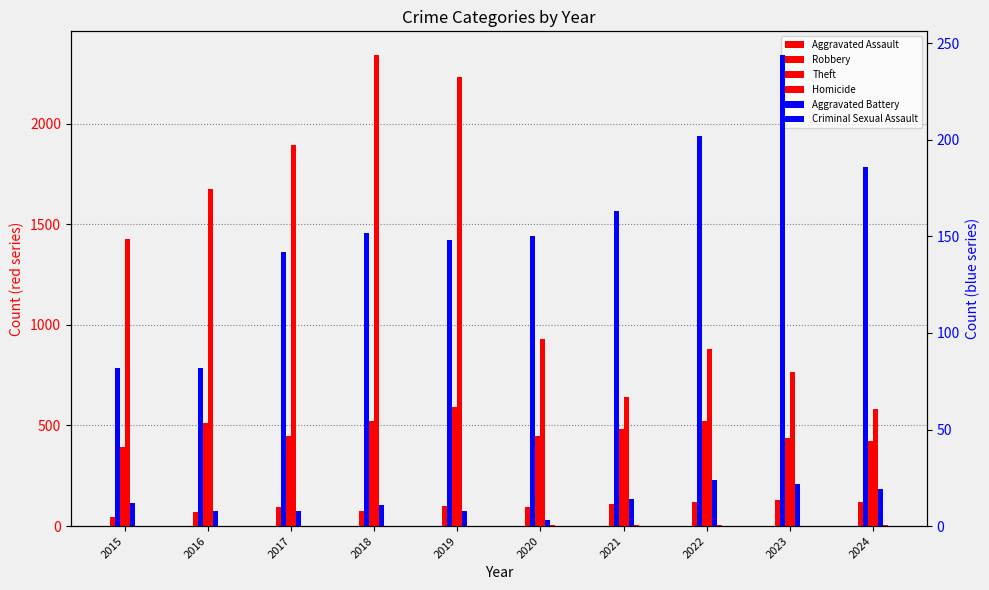

At which category does the chart reach its peak across all series?

2018